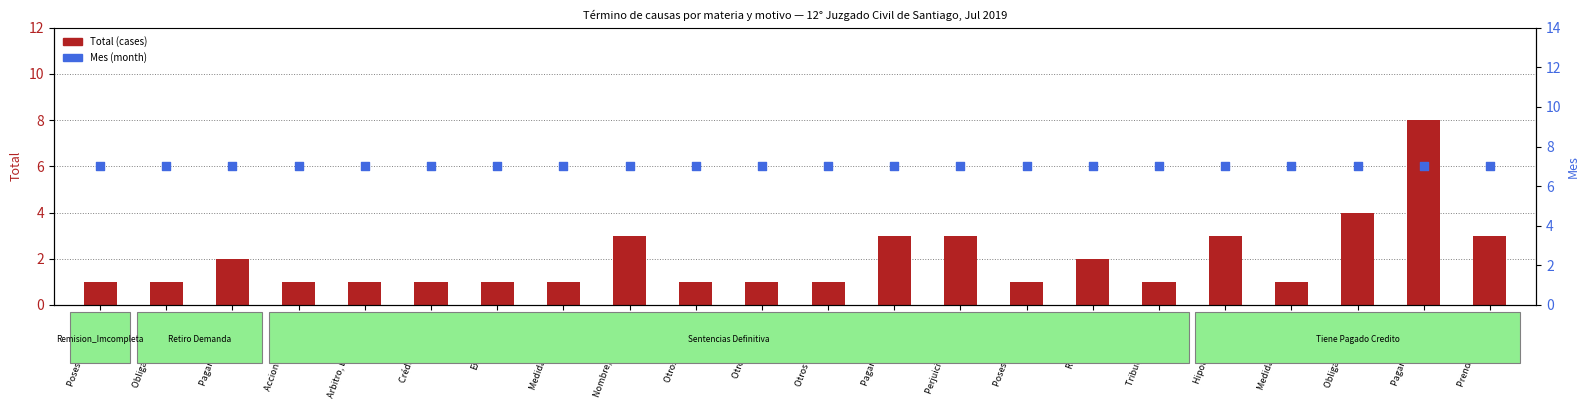

At which category is the sum across all series the highest?

Pagaré, Cobro De